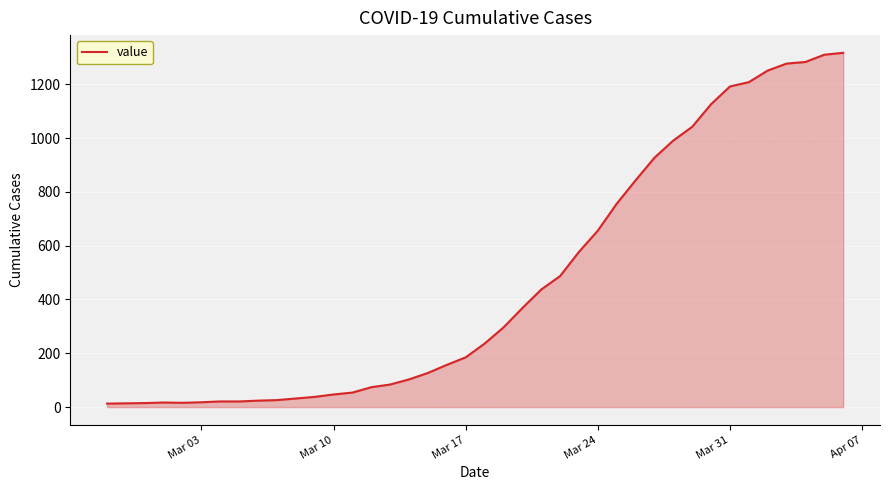

What is the difference between the maximum and minimum values?

1304